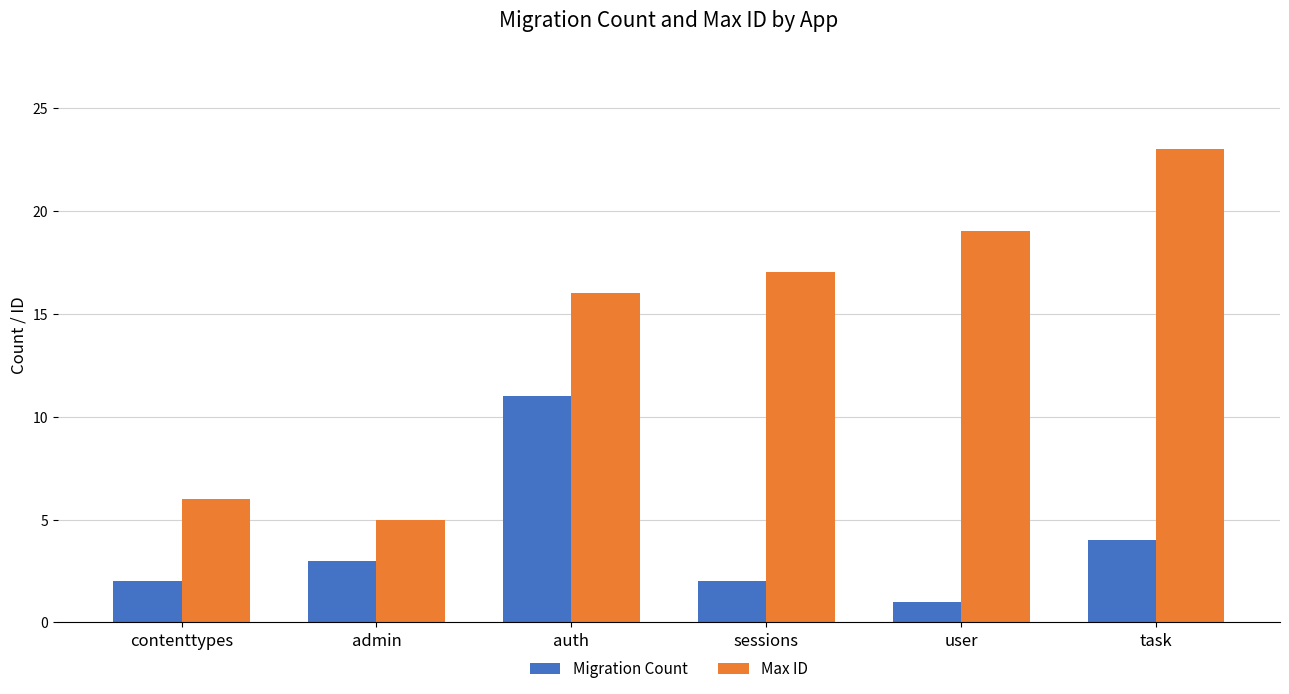

Are the bars horizontal?

No